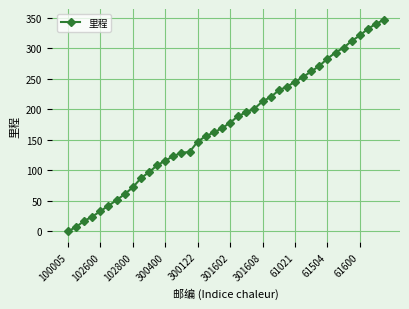

What is the greatest value displayed?

347